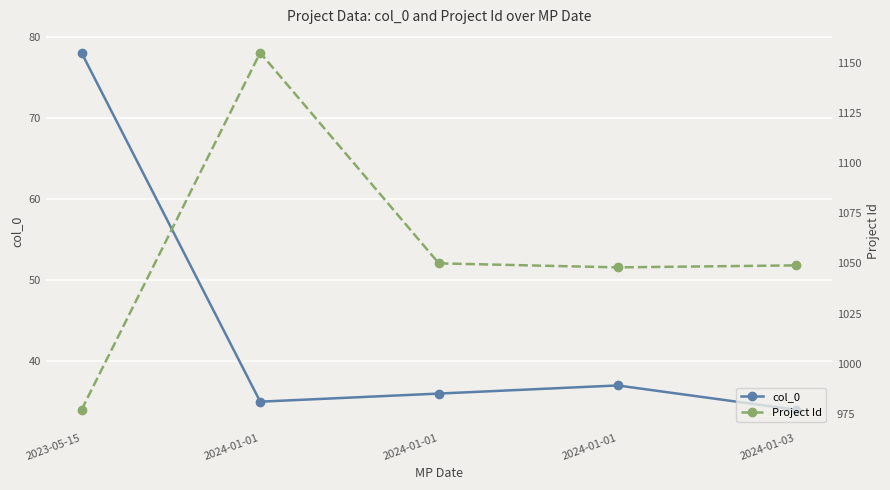

What value does the col_0 series have at 2023-05-15, to the nearest 10?

80